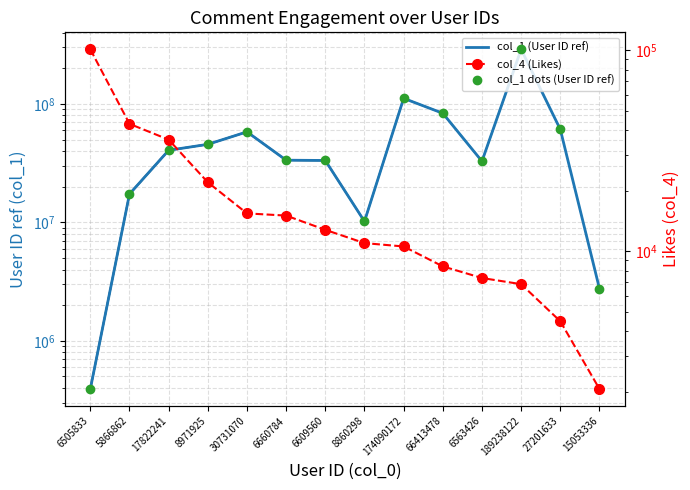

Reading right to left, extract all data points from this chart.

col_1 (User ID ref): 15053336=2755961	27201633=60928606	189238122=289101532	6563426=32802203	66413478=83378444	174090172=111513754	8860298=10187625	6609560=33309889	6660784=33494239	30731070=58099808	8971925=45583751	17822241=40601561	5866862=17347857	6505833=391738
col_1 dots (User ID ref): 15053336=2755961	27201633=60928606	189238122=289101532	6563426=32802203	66413478=83378444	174090172=111513754	8860298=10187625	6609560=33309889	6660784=33494239	30731070=58099808	8971925=45583751	17822241=40601561	5866862=17347857	6505833=391738
col_4 (Likes): 15053336=2060	27201633=4477	189238122=6849	6563426=7350	66413478=8398	174090172=10549	8860298=10964	6609560=12765	6660784=15028	30731070=15411	8971925=22006	17822241=35875	5866862=42994	6505833=101000